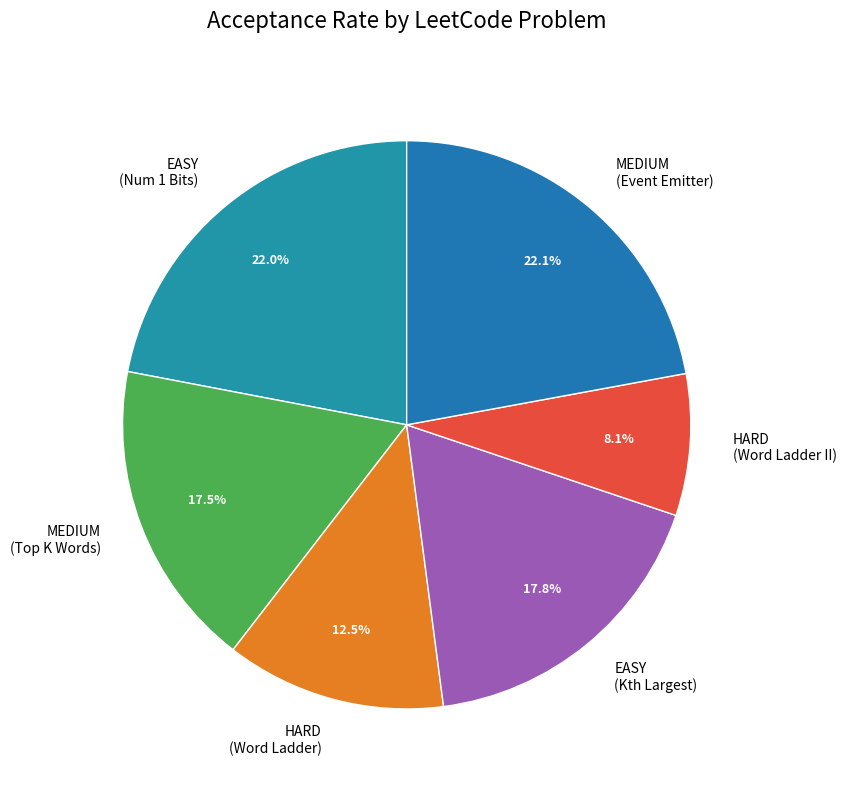

How many slices are in this pie chart?

6